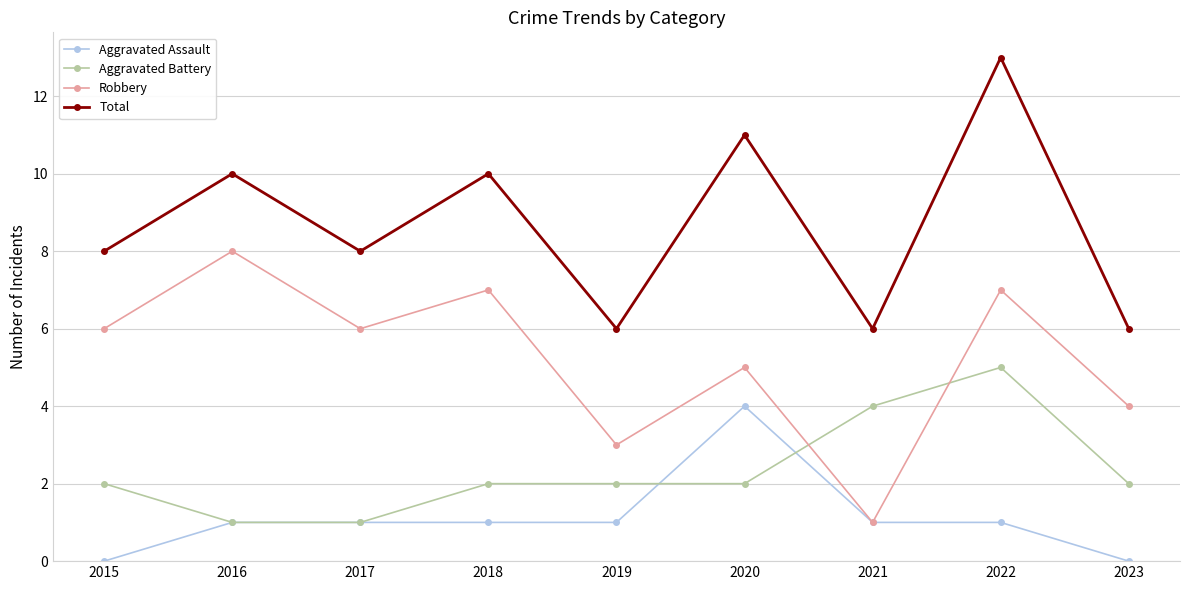

In Robbery, how many points are higher than both neighbors (excluding endpoints)?

4